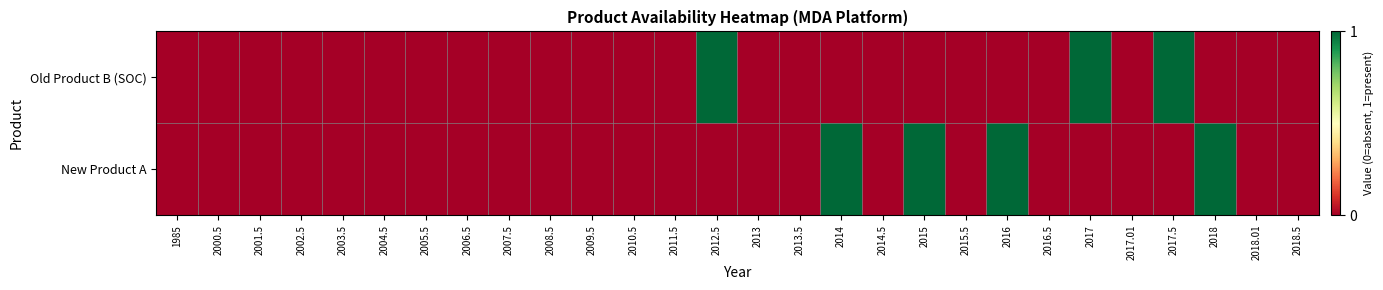

What is the maximum value shown in the chart?

1